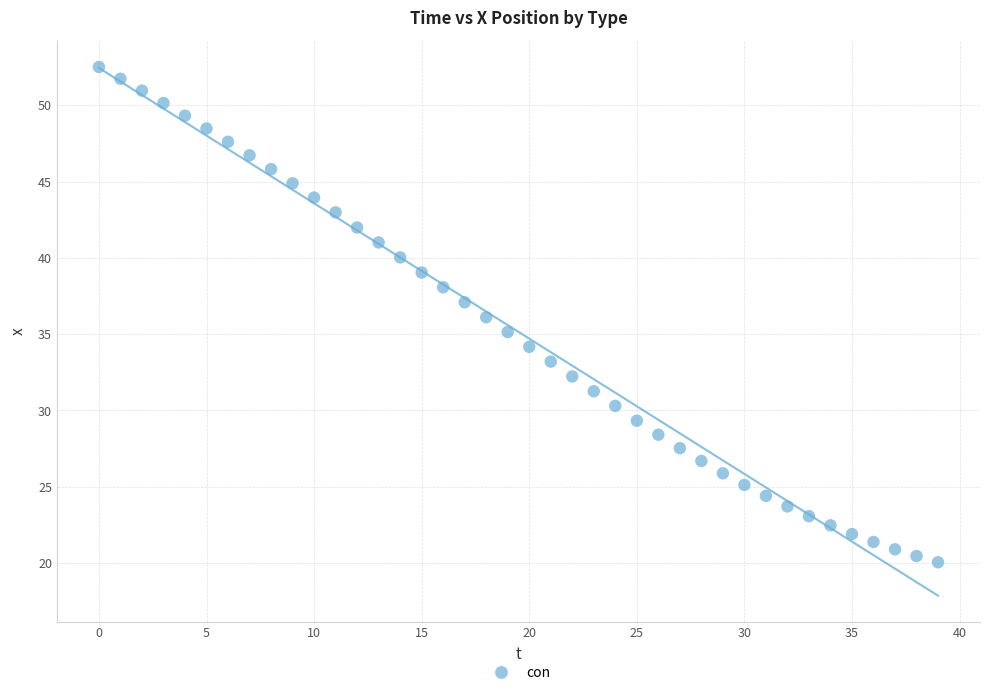

What is the range of Y values (max minus min)?

32.5